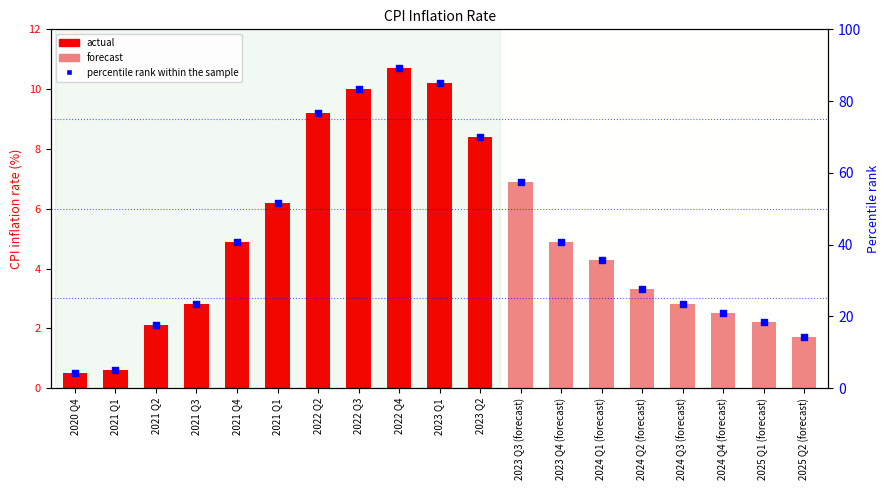

What is the ratio of the value at 2023 Q2 to the value at 2021 Q4?

1.7